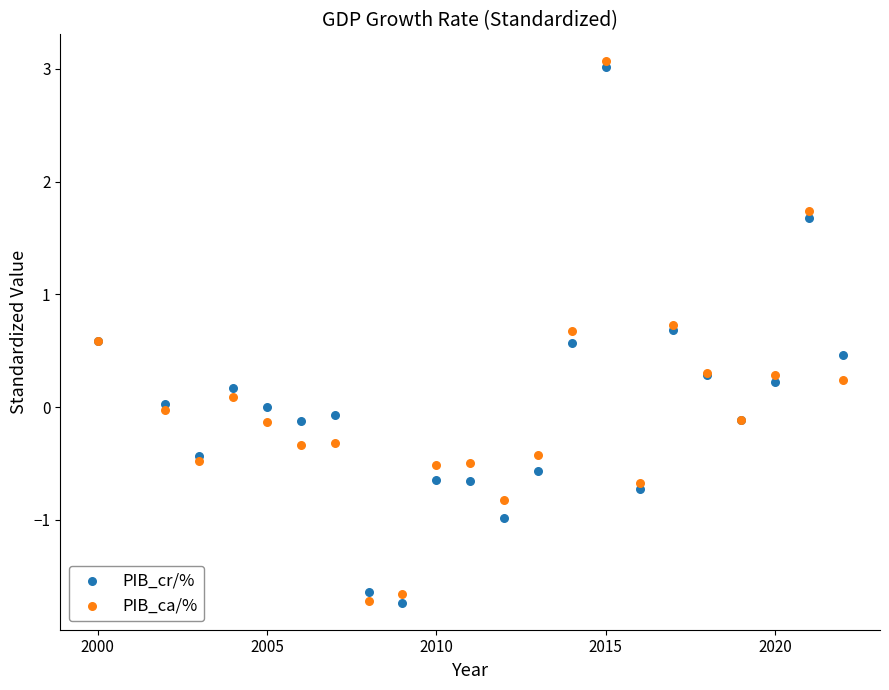

What are all the series names shown in the legend?

PIB_cr/%, PIB_ca/%